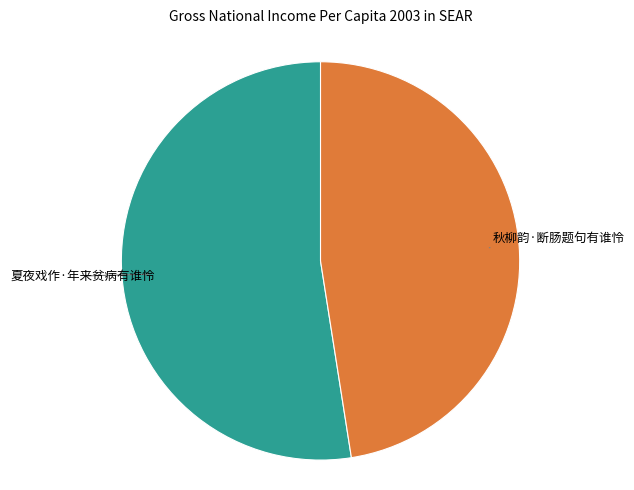

Does any single category account for the majority?

Yes